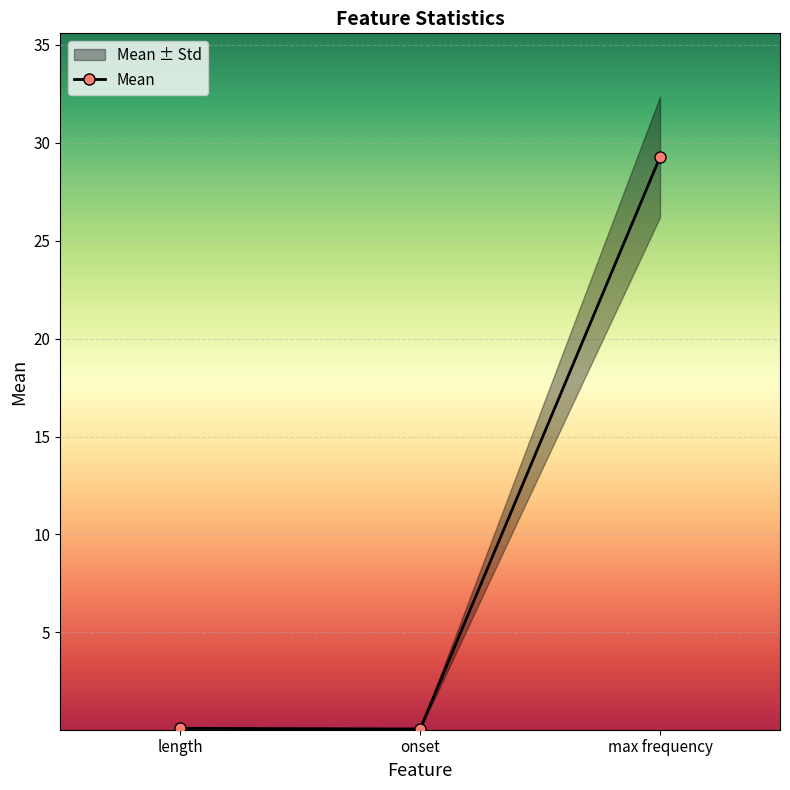

Which category has the lowest value across all series?

onset